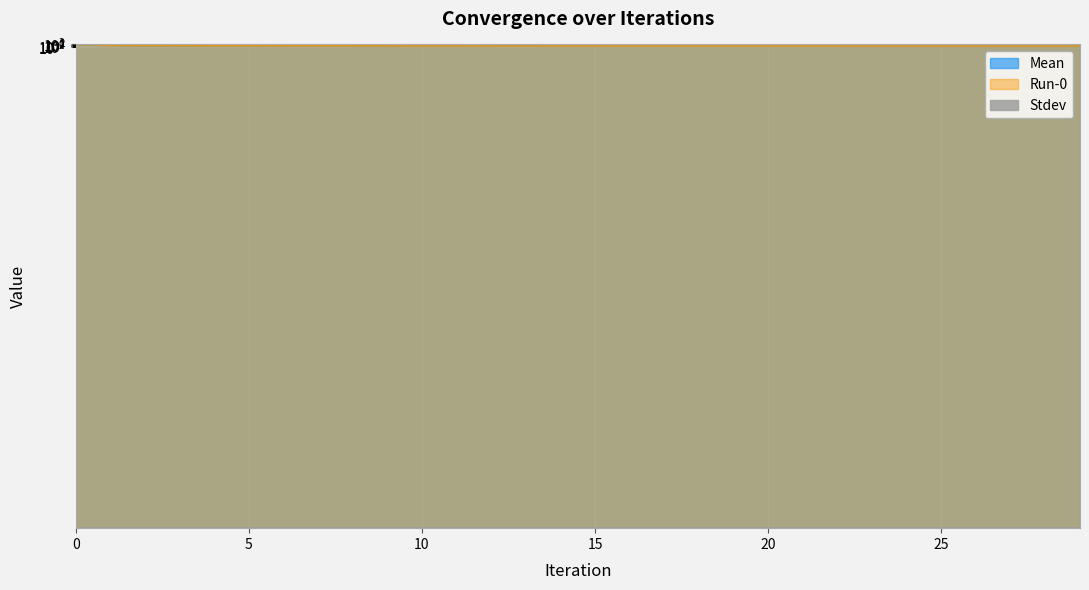

Where is the first local minimum for Run-0?

10